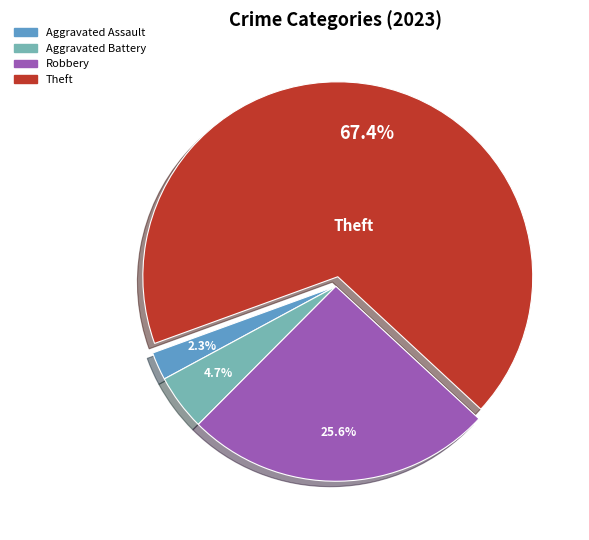

Which category has the biggest portion of the pie?

Theft